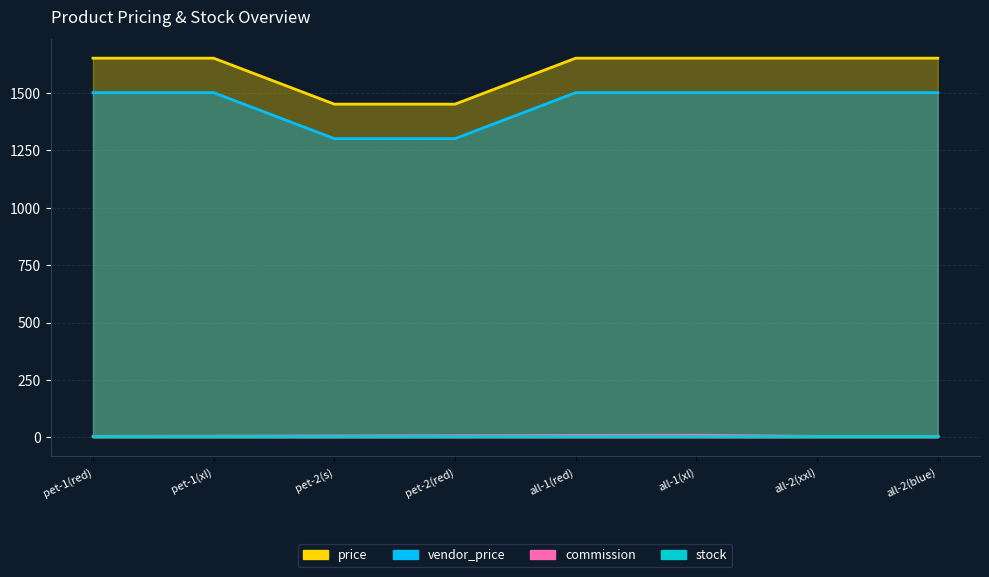

What is the sum of the vendor_price values at all-1(xl) and pet-2(red)?

3100